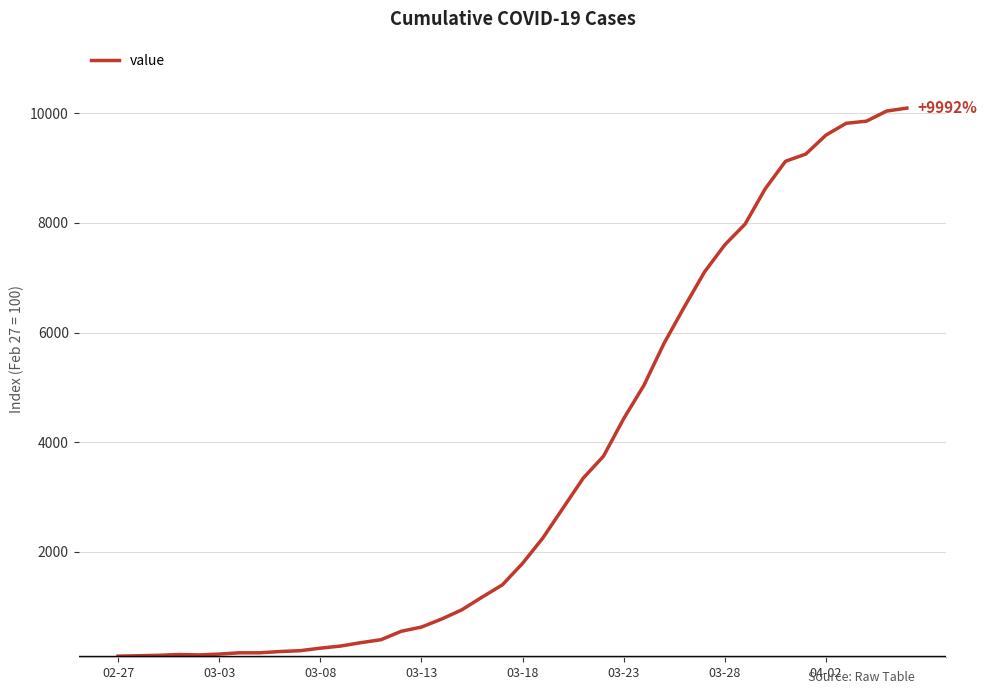

What is the greatest value displayed?

10092.3